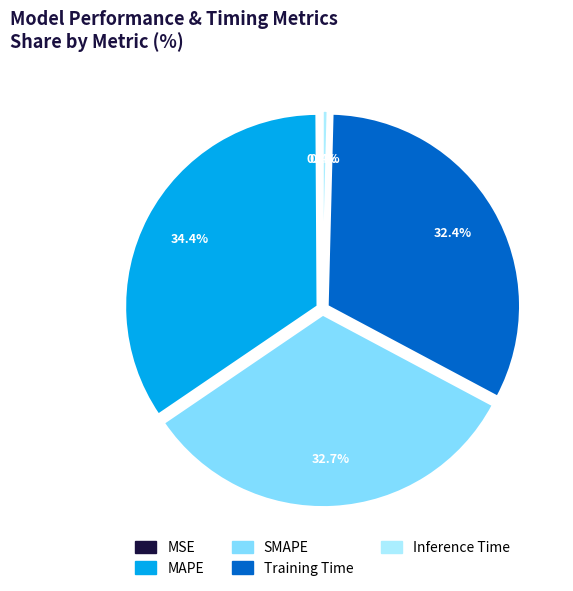

The Training Time slice represents 32% of the pie. True or false?

True